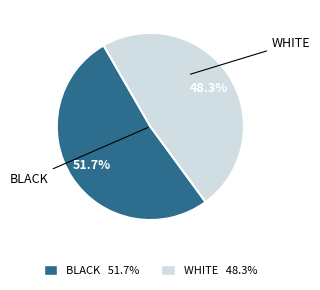

How many segments does this pie chart have?

2